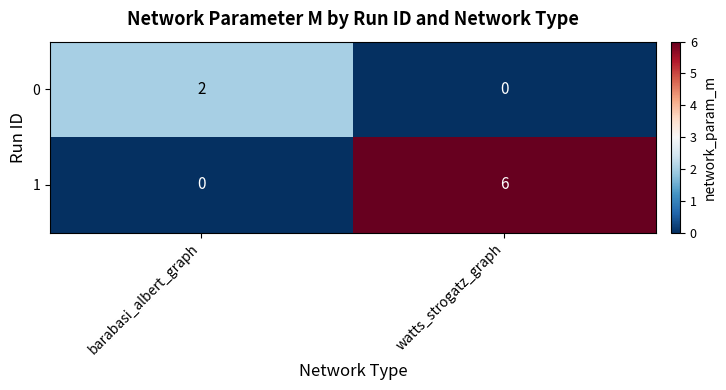

Which label corresponds to the largest value in the chart?

watts_strogatz_graph